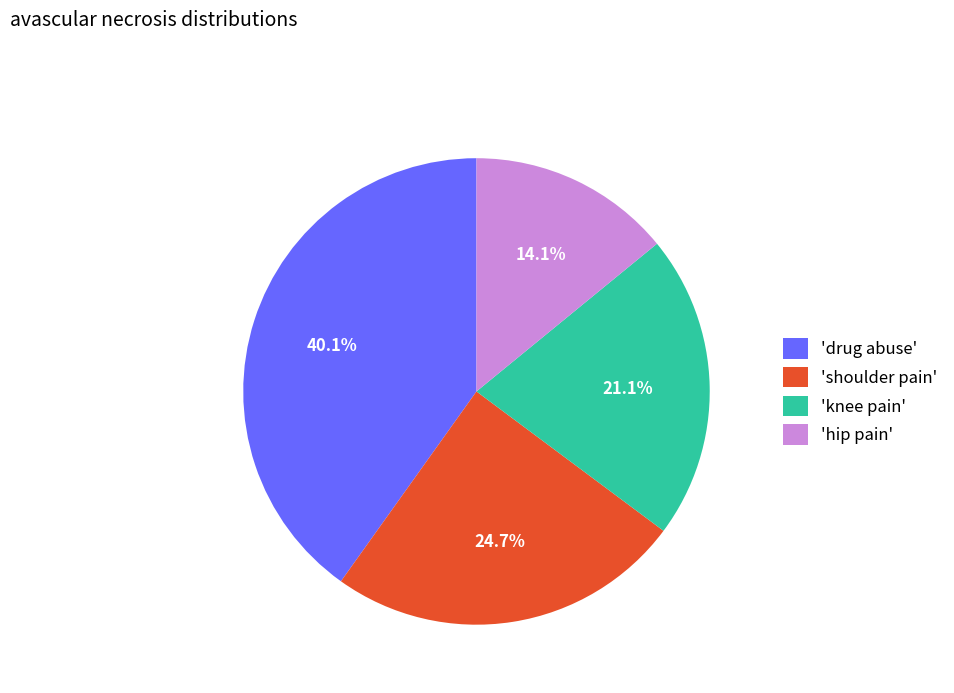

Which slice is the largest?

'drug abuse'